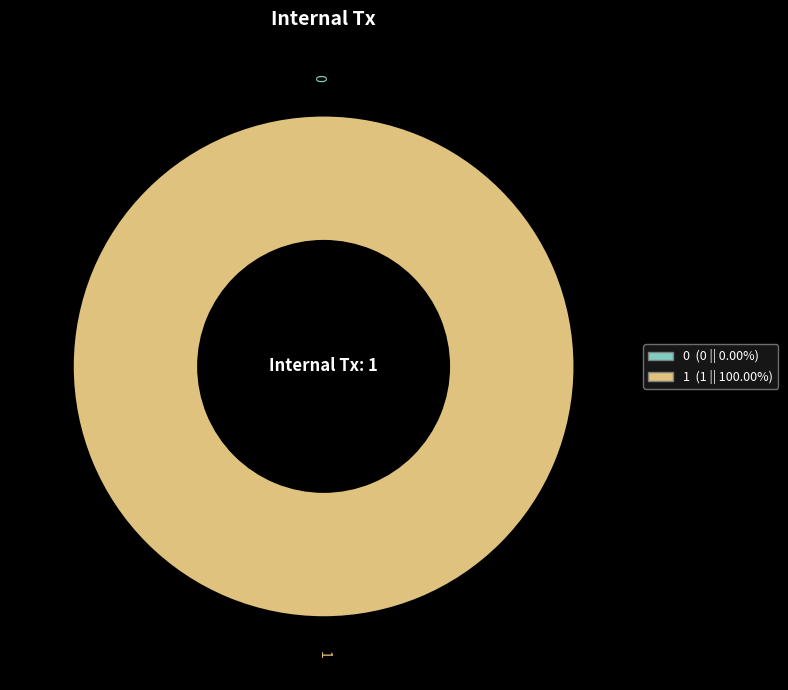

Which category has the biggest portion of the pie?

1